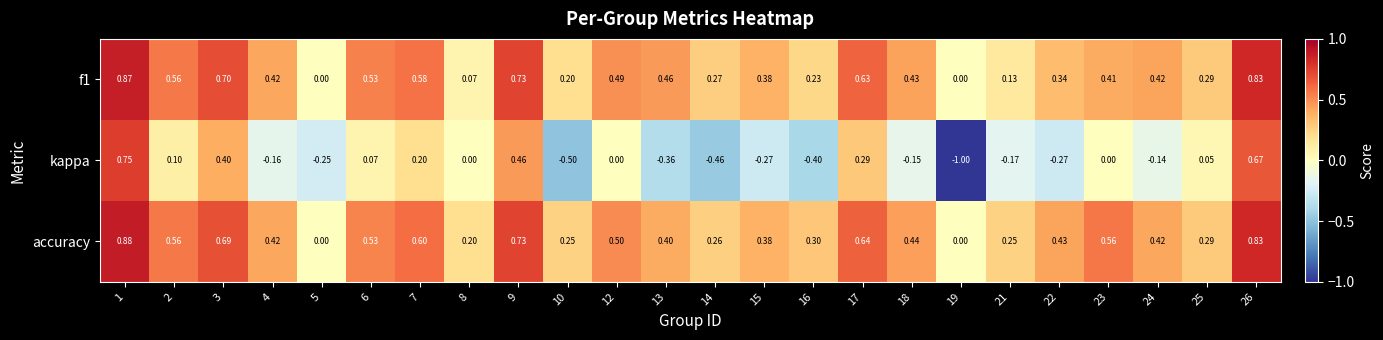

Which series has the largest total across all categories?

accuracy